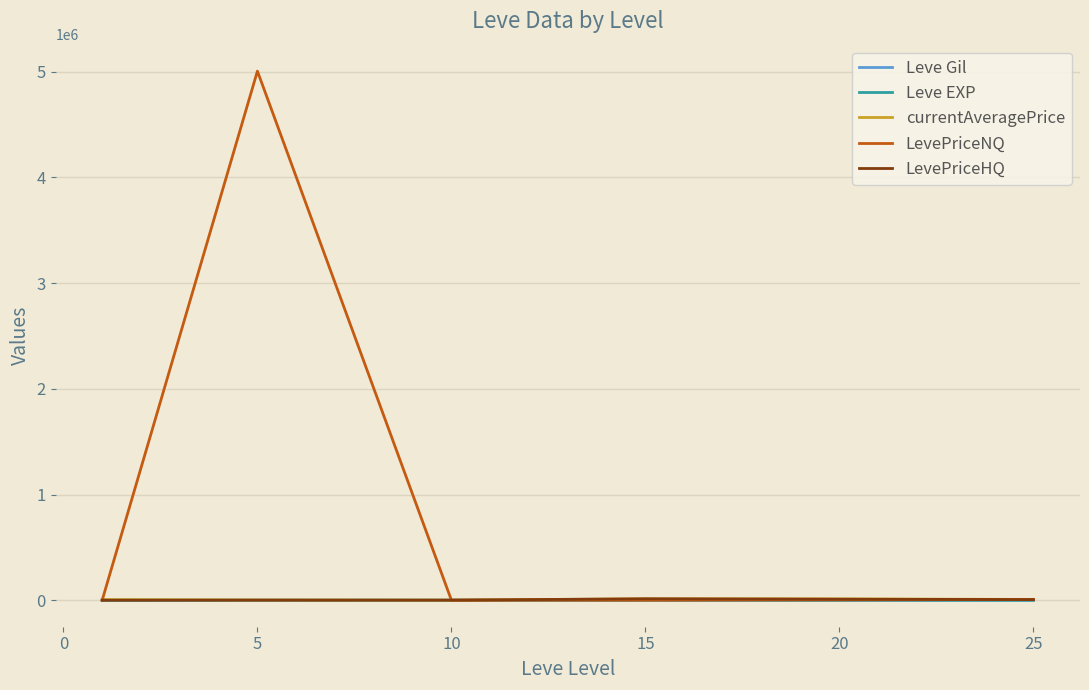

Which series has the largest range (max minus min)?

LevePriceNQ